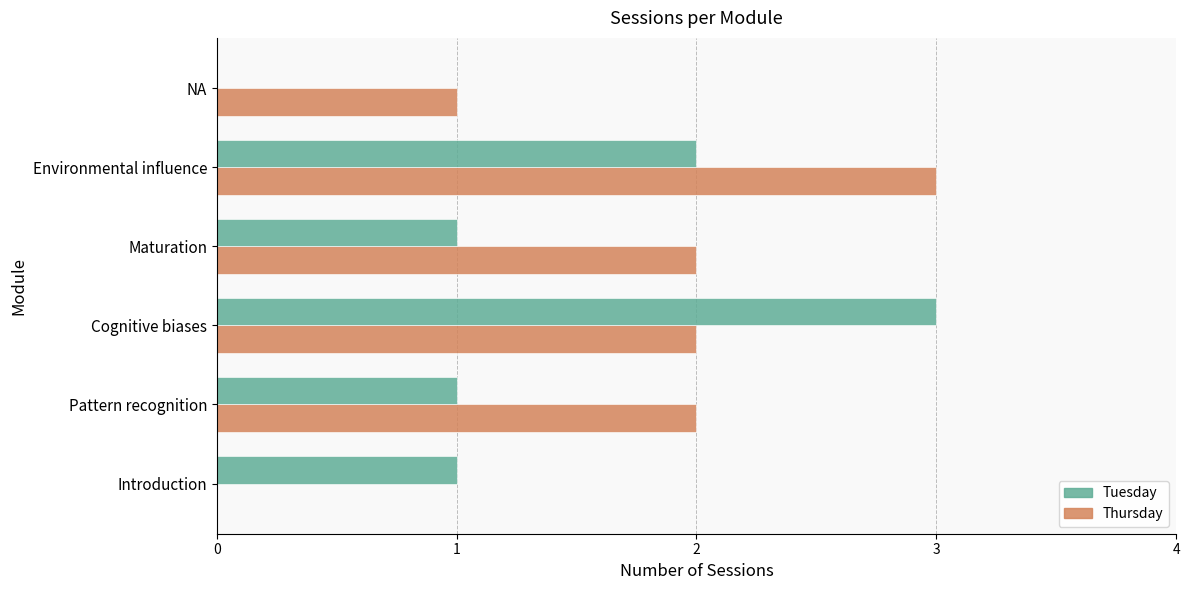

What is the maximum value shown in the chart?

3